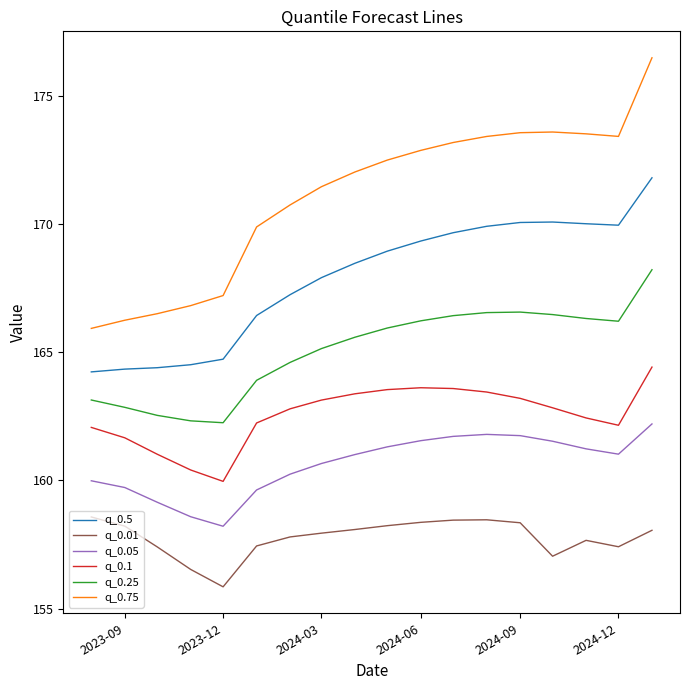

What is the difference between the maximum and minimum values in the q_0.75 series?

10.6